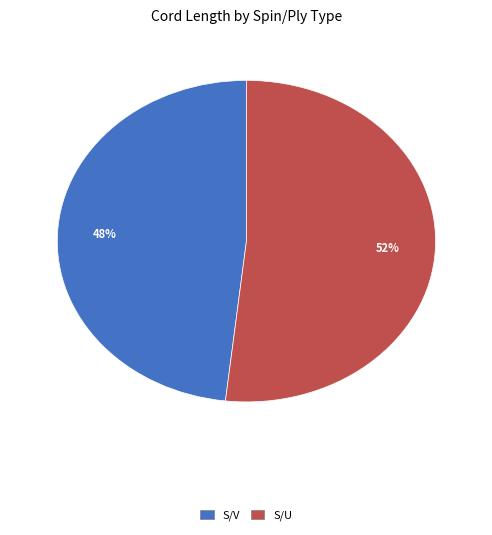

Does any single category account for the majority?

Yes